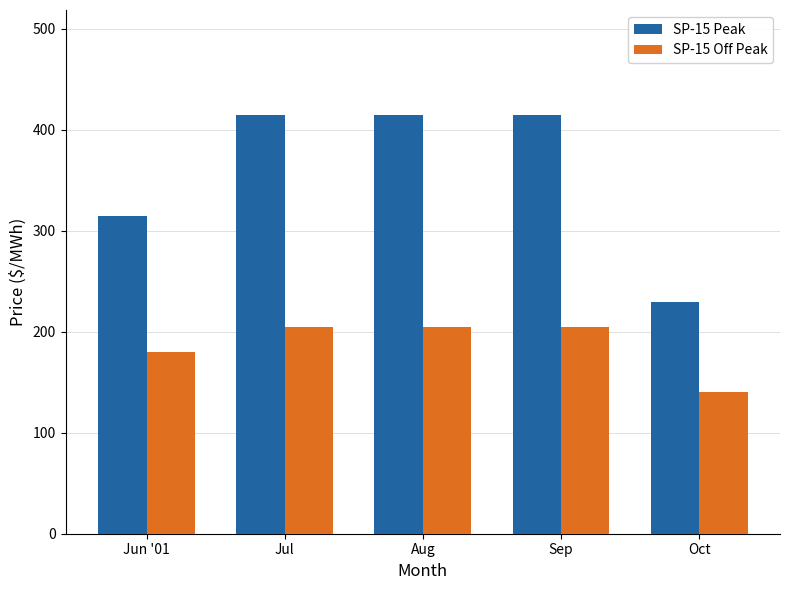

What is the label of the 2nd bar from the right?

Sep